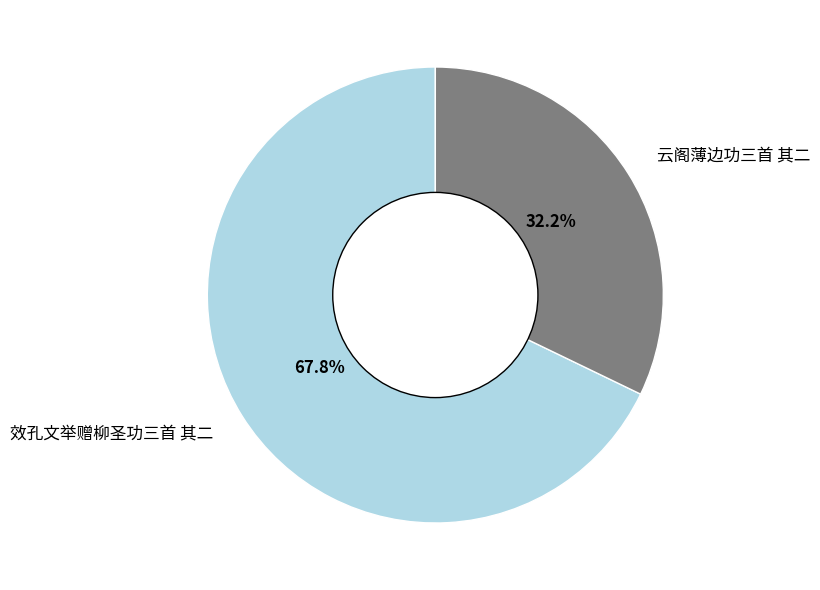

To the nearest percent, what portion does 云阁薄边功三首 其二 represent?

32%